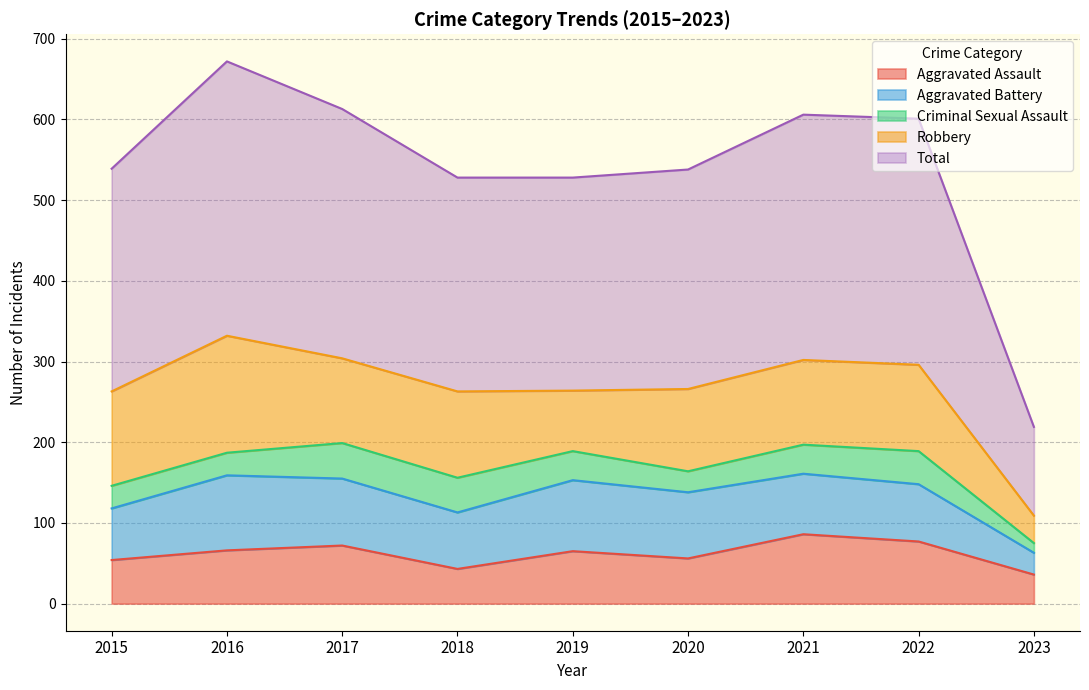

What is the value of the Robbery point at the 4th from the left?

107